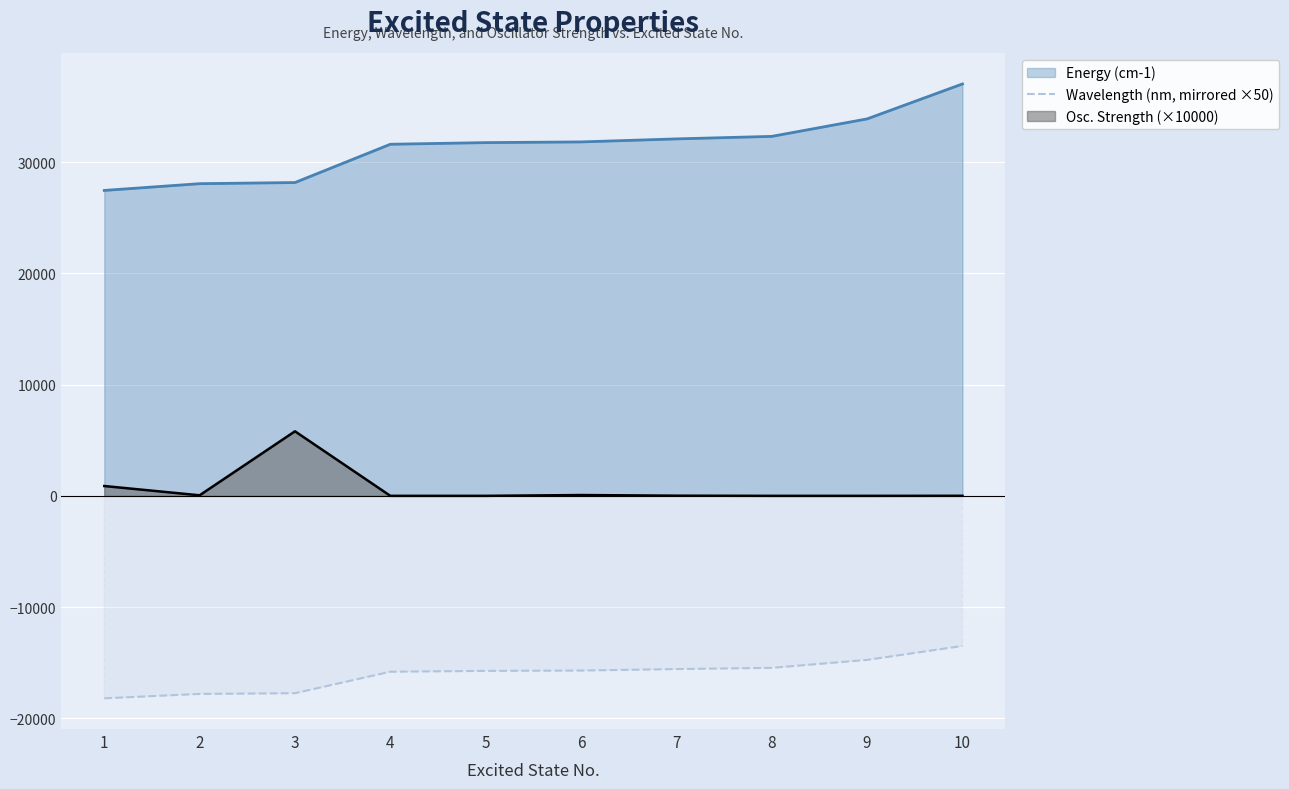

Rank the categories by value from lowest to highest.

1, 2, 3, 4, 5, 6, 7, 8, 9, 10